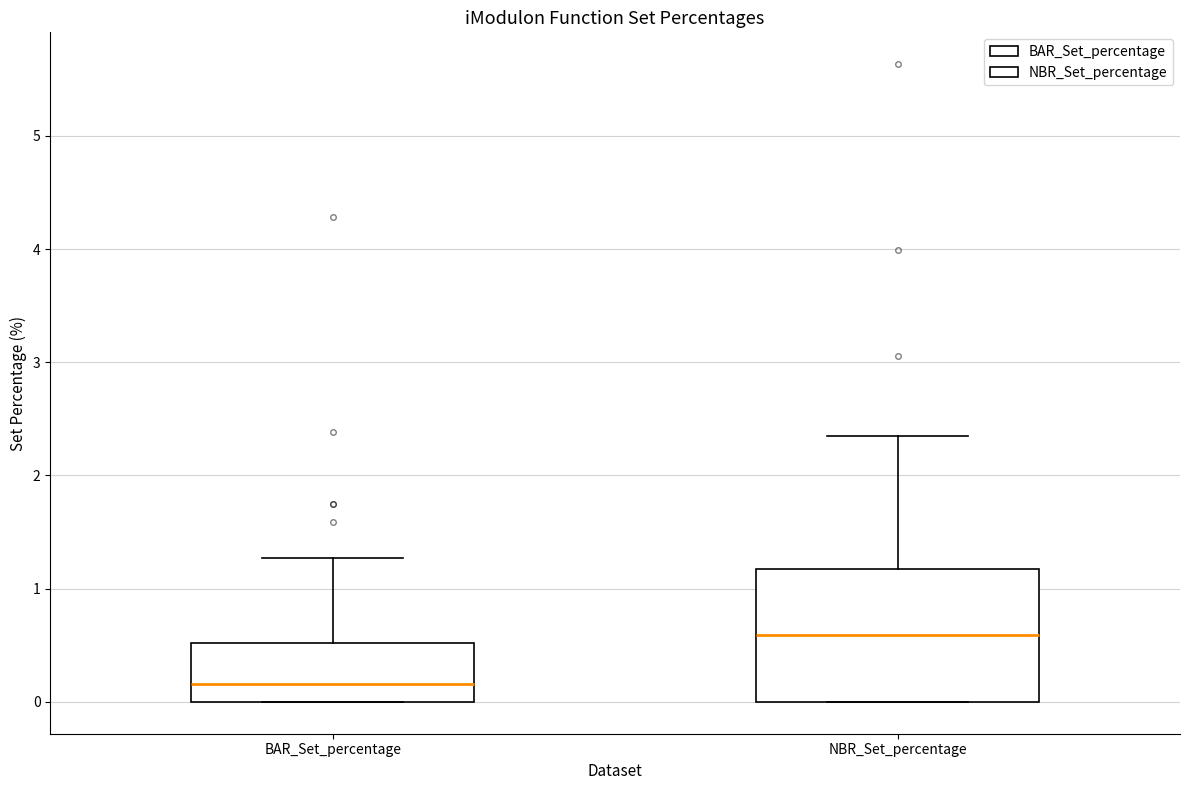

Comparing the boxes themselves (not the whiskers), which one is the tallest?

NBR_Set_percentage